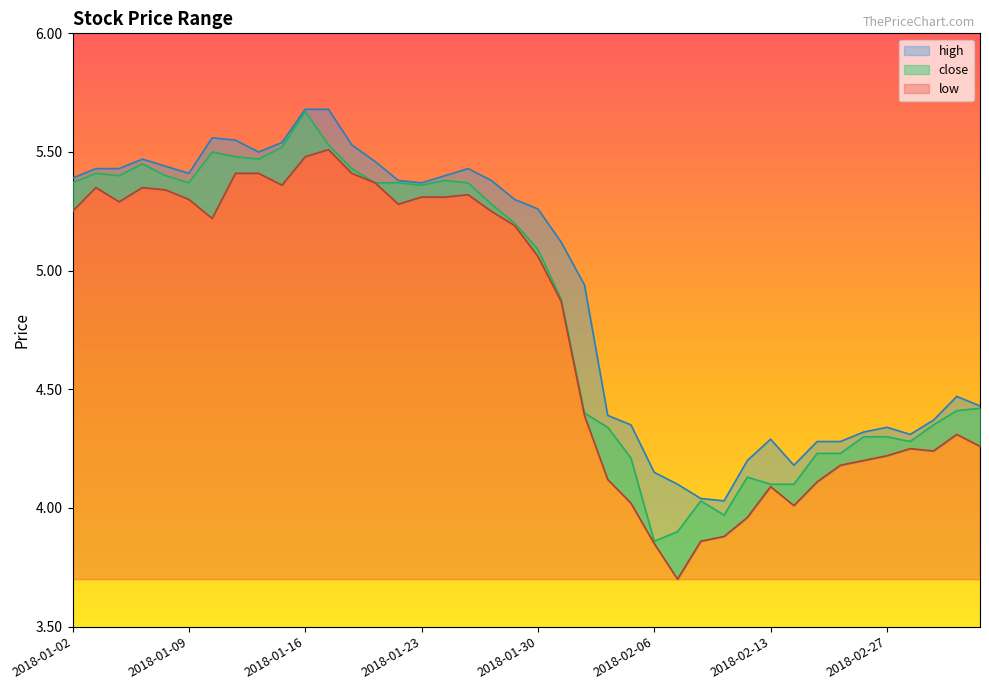

True or false: low and close cross at least once.

False